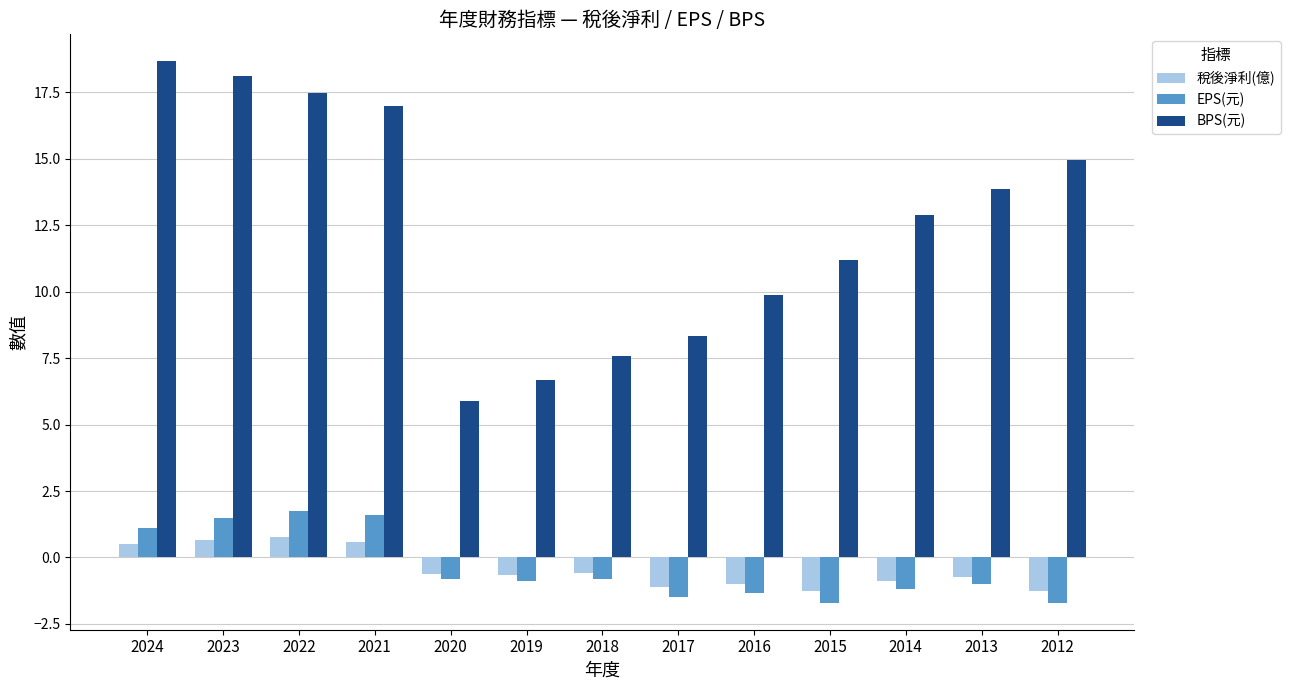

What is the value of the EPS(元) bar at the 11th from the left?

-1.2